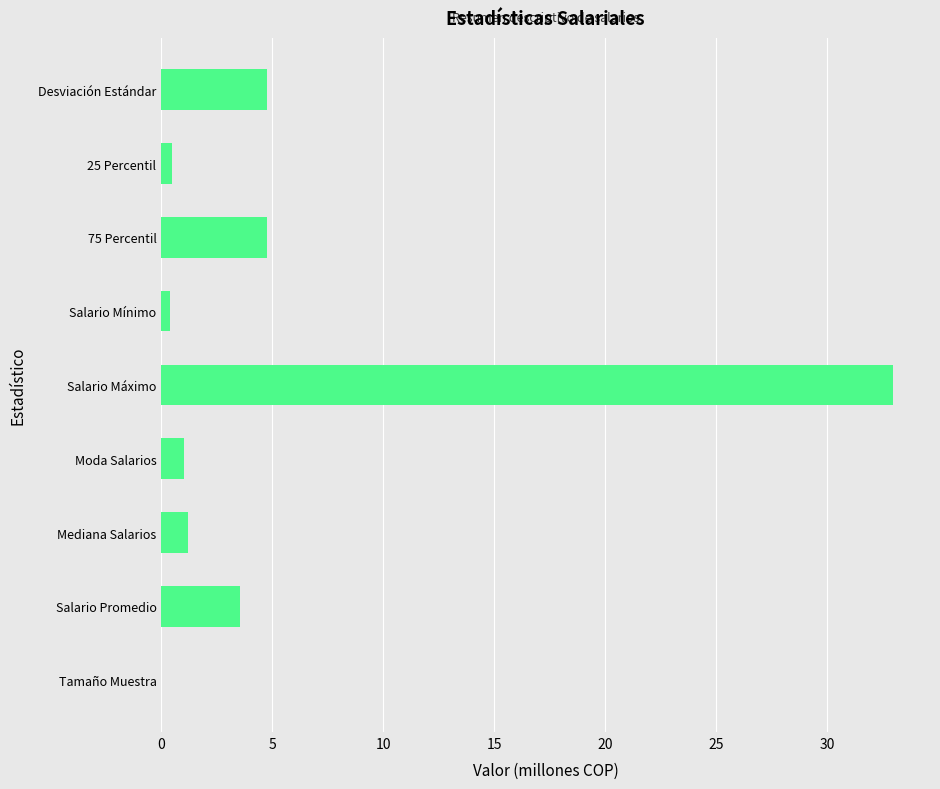

The chart shows a value of 8.4 at 75 Percentil. True or false?

False